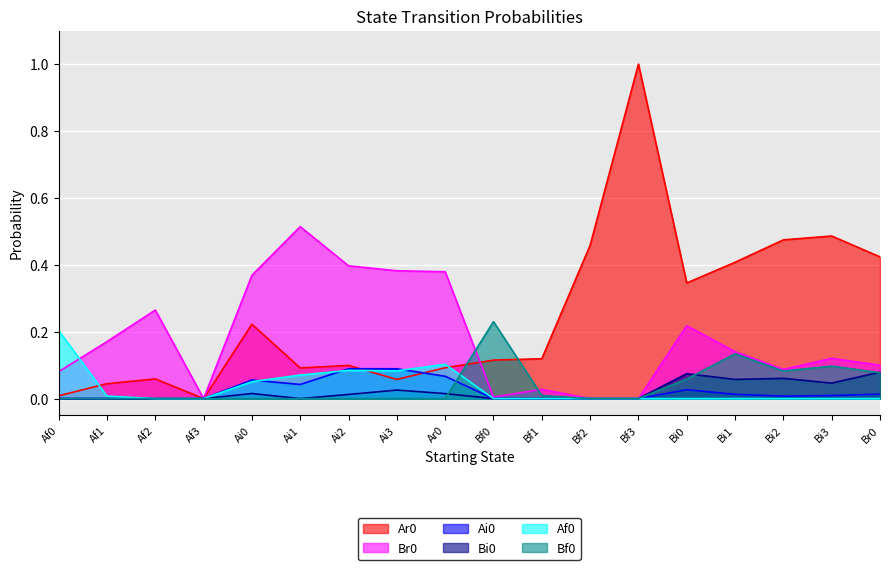

What is the sum of the Ar0 values at Af1 and Bf2?

0.5